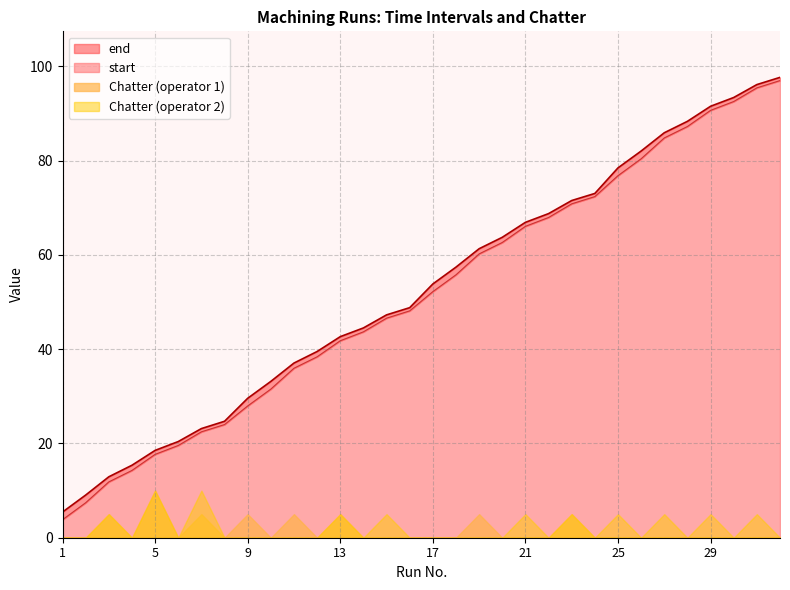

Is the value of start at 21 greater than the value of end at 11?

Yes